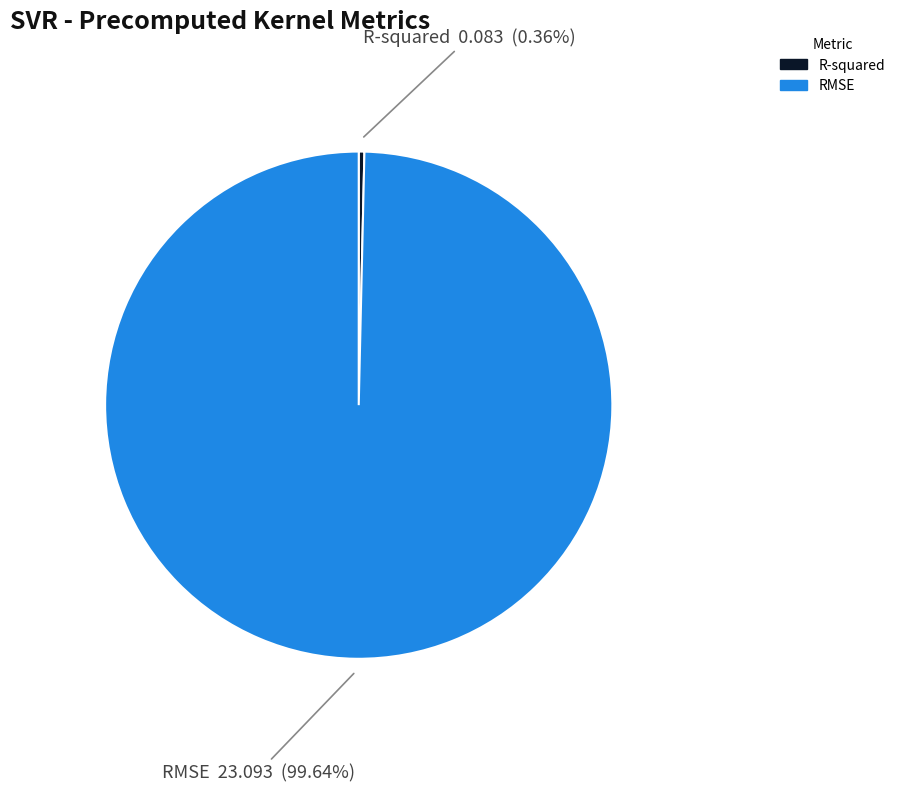

To the nearest percent, what portion does RMSE represent?

100%